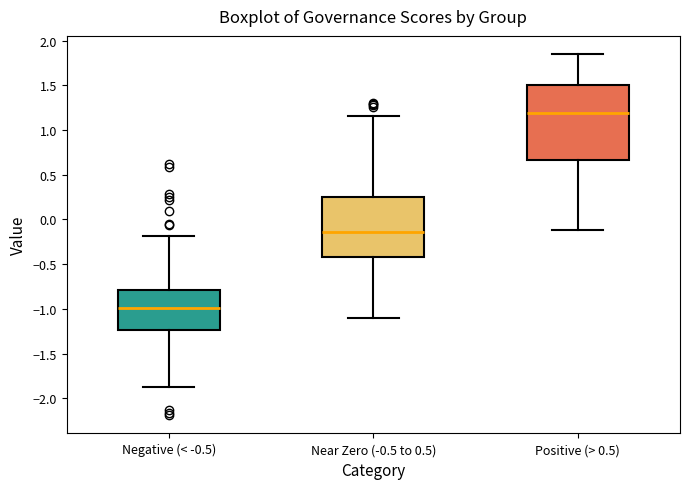

Which box's median line is the lowest?

Negative (< -0.5)